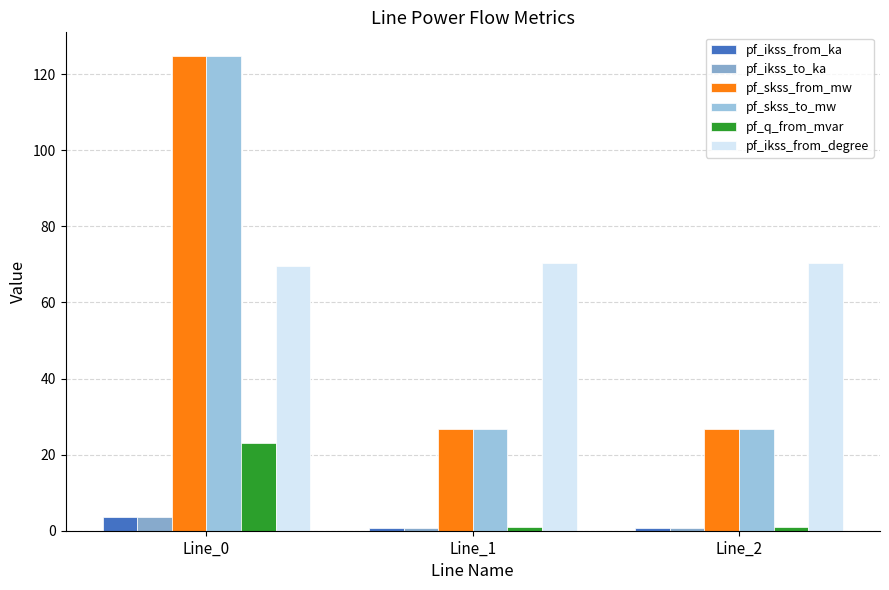

How many groups of bars are there?

3